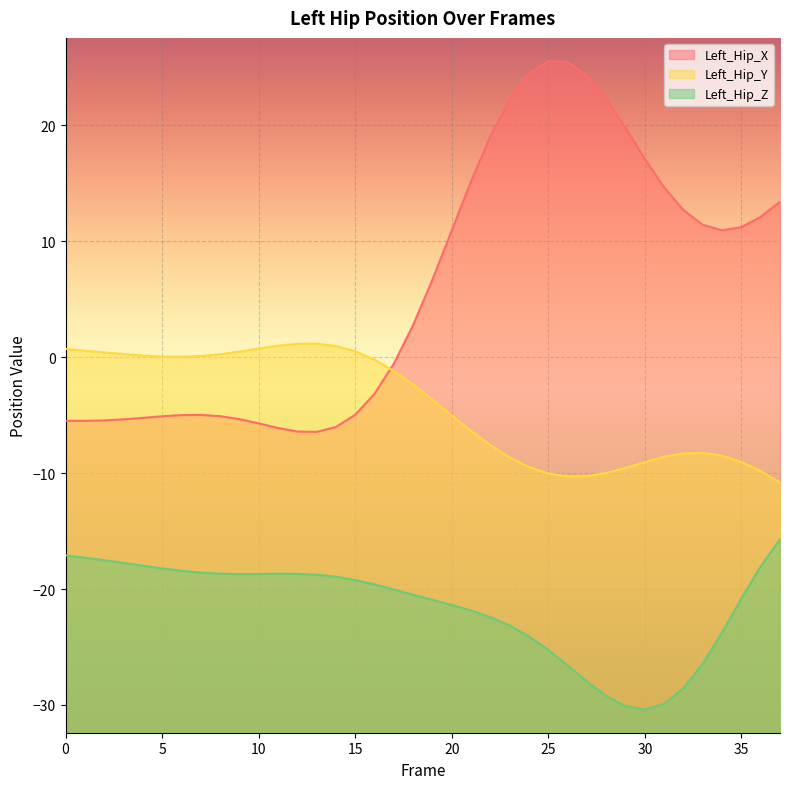

Reading left to right, what are all the values shown in this chart?

Left_Hip_X: 0=-5.5	1=-5.5	2=-5.5	3=-5.4	4=-5.2	5=-5.1	6=-5.0	7=-5.0	8=-5.1	9=-5.3	10=-5.7	11=-6.1	12=-6.4	13=-6.4	14=-6.0	15=-5.0	16=-3.2	17=-0.6	18=2.8	19=6.7	20=10.9	21=15.2	22=19.0	23=22.2	24=24.4	25=25.5	26=25.4	27=24.3	28=22.3	29=19.8	30=17.1	31=14.6	32=12.7	33=11.4	34=10.9	35=11.2	36=12.1	37=13.4
Left_Hip_Y: 0=0.7	1=0.6	2=0.4	3=0.3	4=0.1	5=0.1	6=0.0	7=0.1	8=0.2	9=0.5	10=0.7	11=1.0	12=1.2	13=1.2	14=1.0	15=0.5	16=-0.2	17=-1.2	18=-2.4	19=-3.7	20=-5.0	21=-6.4	22=-7.6	23=-8.7	24=-9.5	25=-10.0	26=-10.3	27=-10.3	28=-10.0	29=-9.6	30=-9.1	31=-8.6	32=-8.3	33=-8.3	34=-8.5	35=-9.0	36=-9.8	37=-10.8
Left_Hip_Z: 0=-17.1	1=-17.3	2=-17.5	3=-17.7	4=-18.0	5=-18.2	6=-18.4	7=-18.6	8=-18.7	9=-18.7	10=-18.7	11=-18.7	12=-18.7	13=-18.8	14=-18.9	15=-19.2	16=-19.6	17=-20.0	18=-20.5	19=-20.9	20=-21.4	21=-21.9	22=-22.4	23=-23.2	24=-24.1	25=-25.3	26=-26.6	27=-28.0	28=-29.2	29=-30.1	30=-30.4	31=-29.9	32=-28.6	33=-26.4	34=-23.7	35=-20.8	36=-18.0	37=-15.7